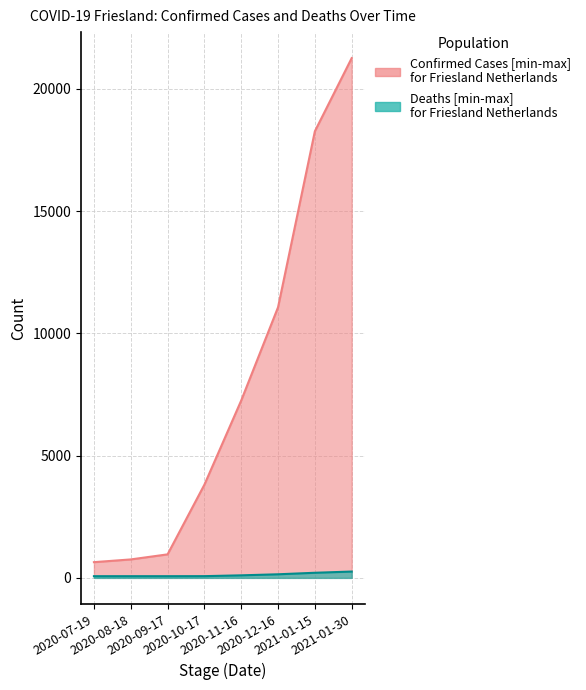

What is the difference between the maximum and minimum values in the Confirmed Cases mid series?

20618